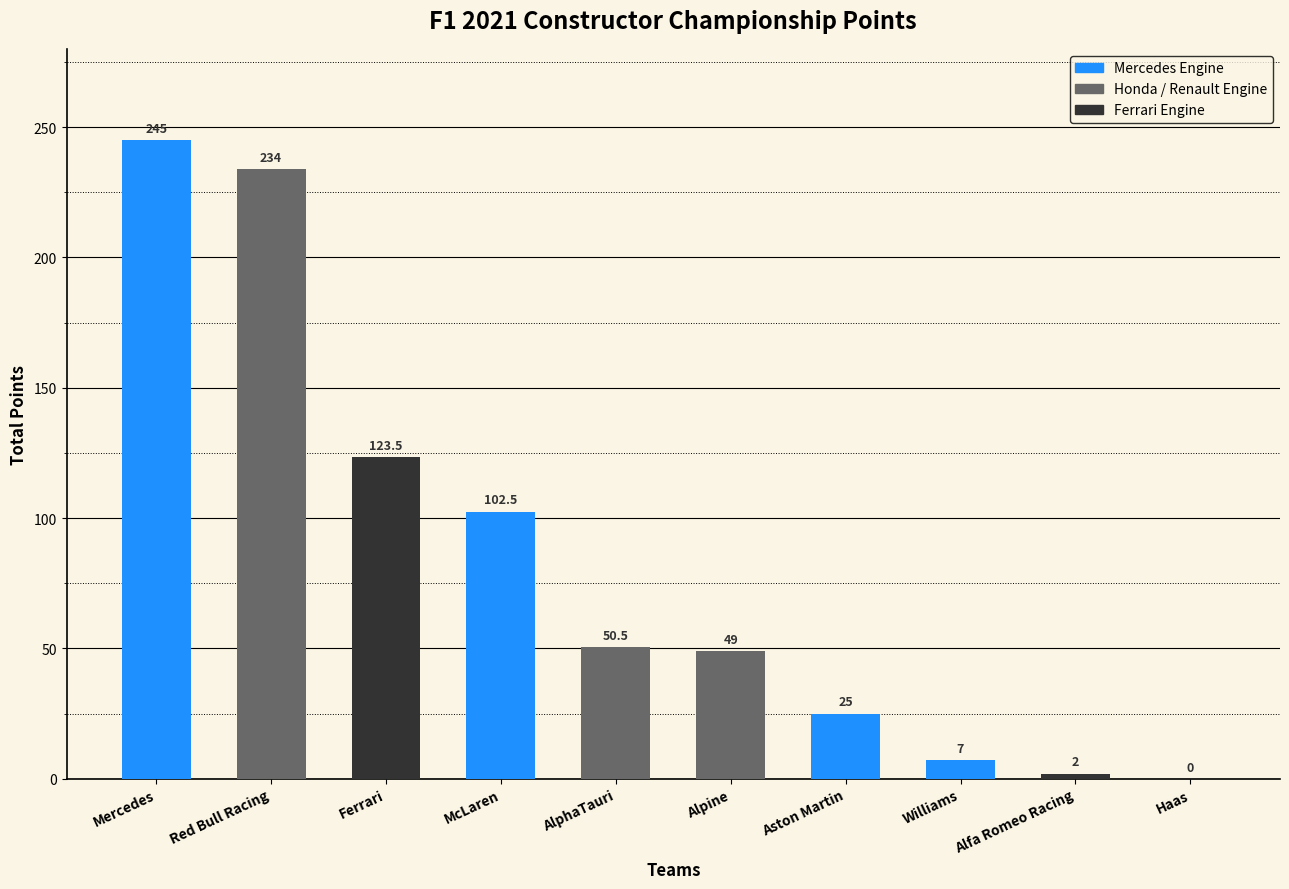

The chart shows a value of 21.8 at Alpine. True or false?

False